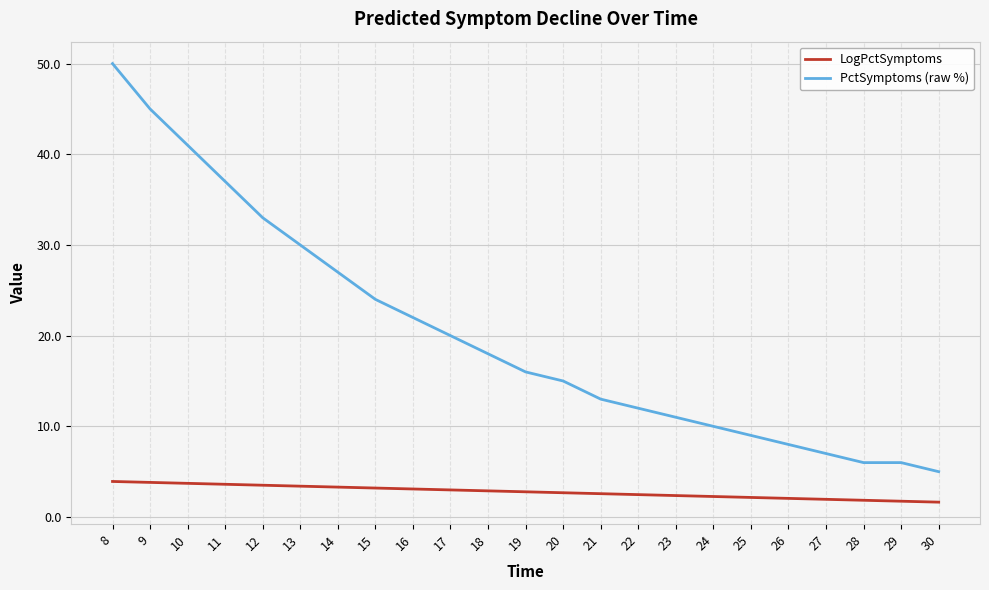

True or false: PctSymptoms (raw %) and LogPctSymptoms cross at least once.

False